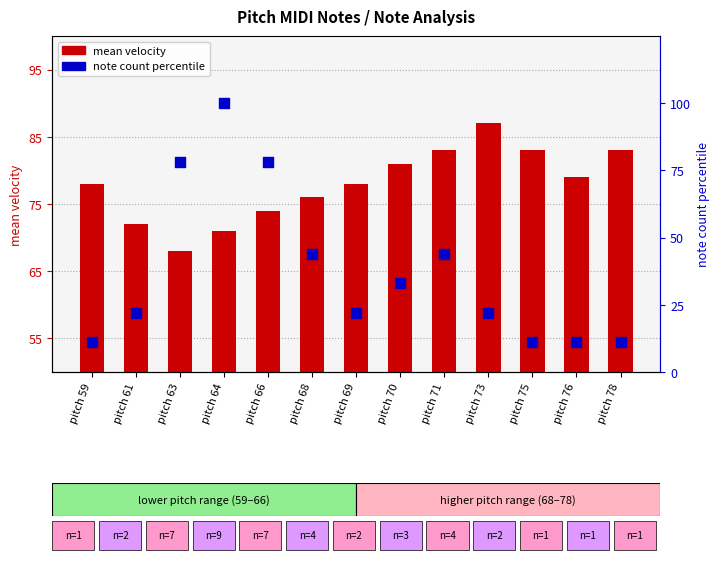

Which series has the largest Y range (max minus min)?

note count percentile